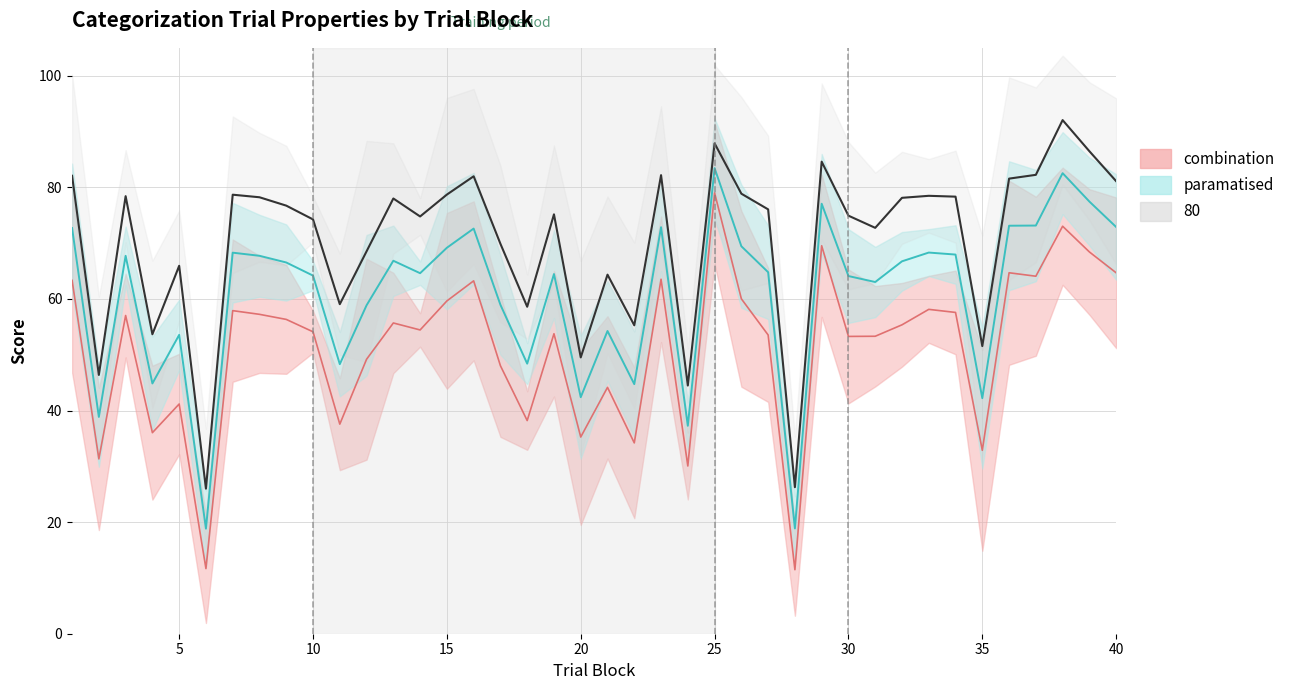

At which category does the chart reach its minimum across all series?

28